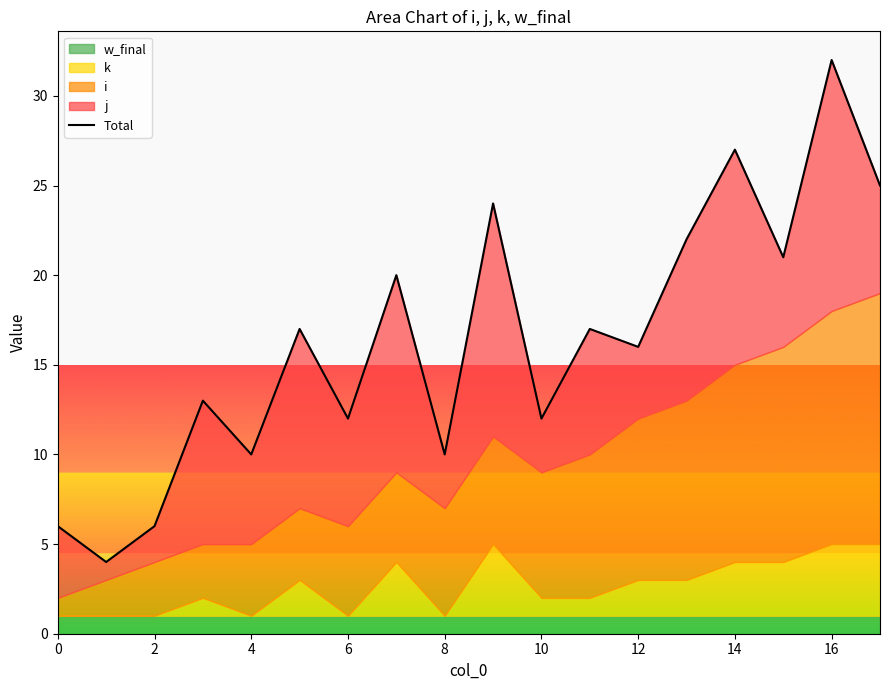

Where is the first local minimum?

2